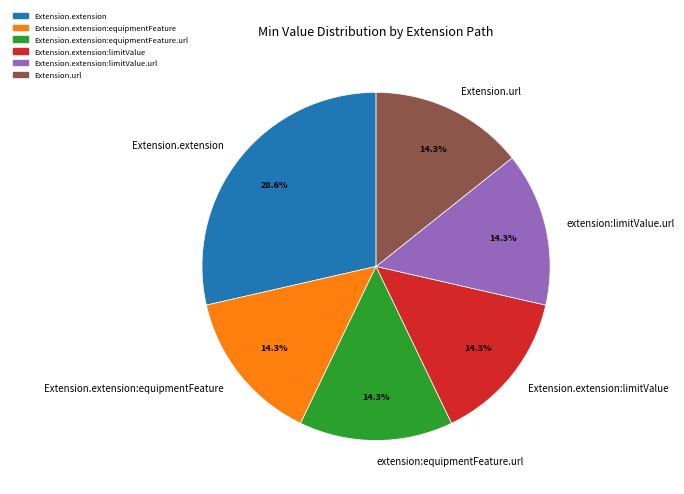

Does Extension.extension:equipmentFeature represent more than half of the total?

No